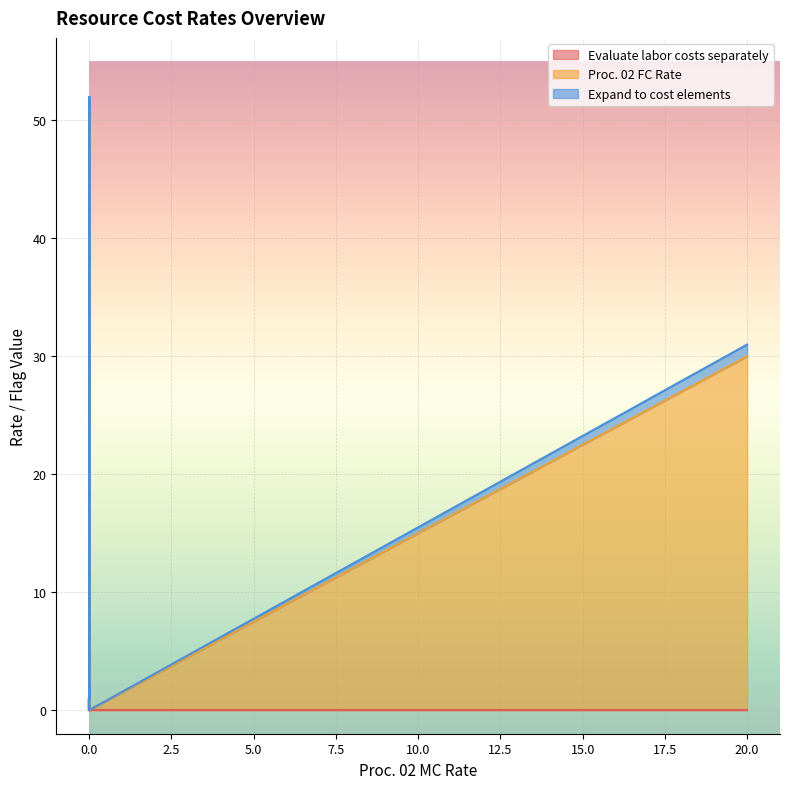

What are all the series names shown in the legend?

Evaluate labor costs separately, Proc. 02 FC Rate, Expand to cost elements